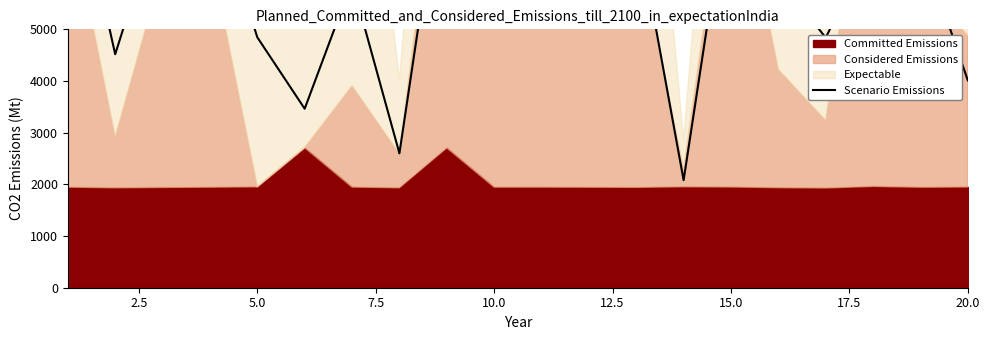

True or false: the data shows 4012.0 at 20.0.

True